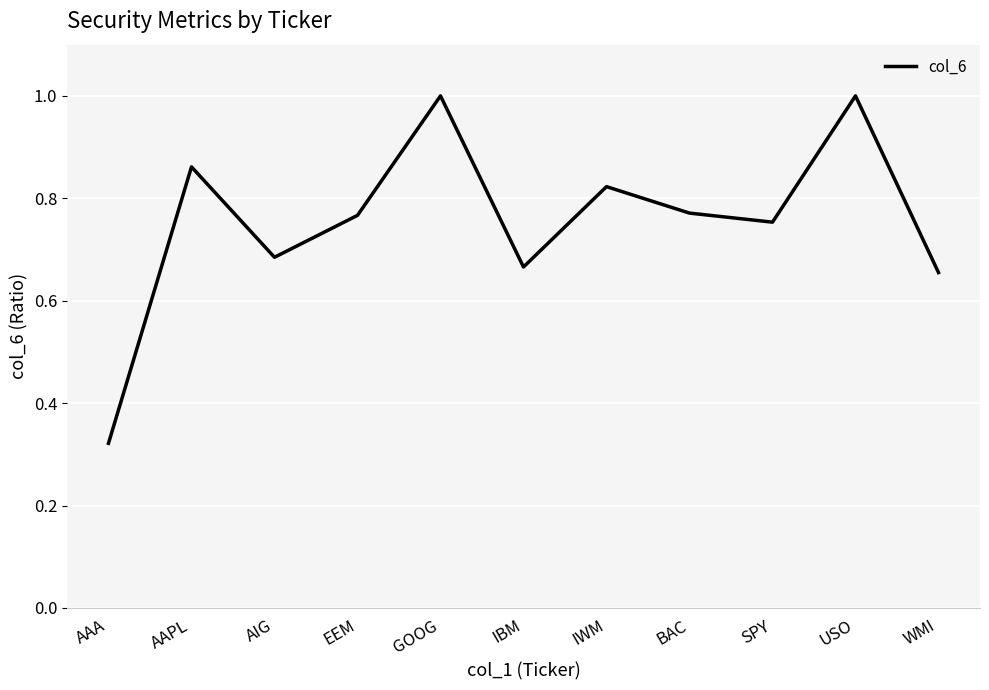

At which label is the value closest to 0?

AAA